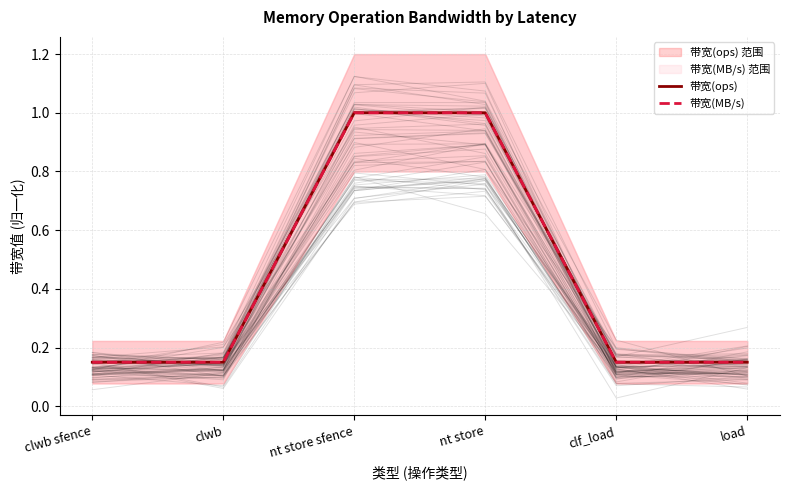

True or false: 带宽(MB/s) has more than 0 interior local peaks.

False